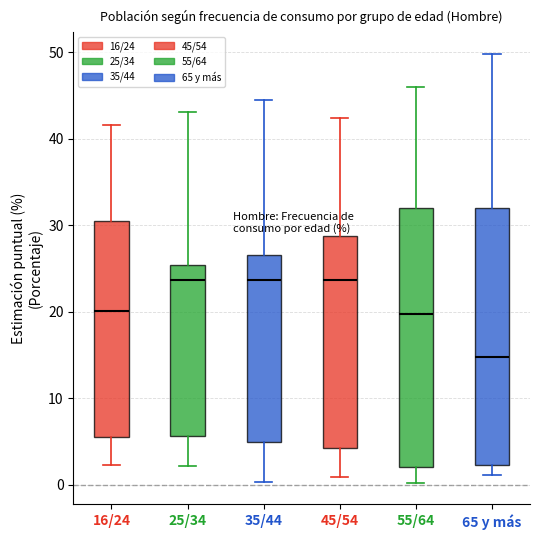

Where is the lower edge of the box for 45/54 on the y-axis? The values are not printed on the chart, so give them approximately, as read against the axis.

4